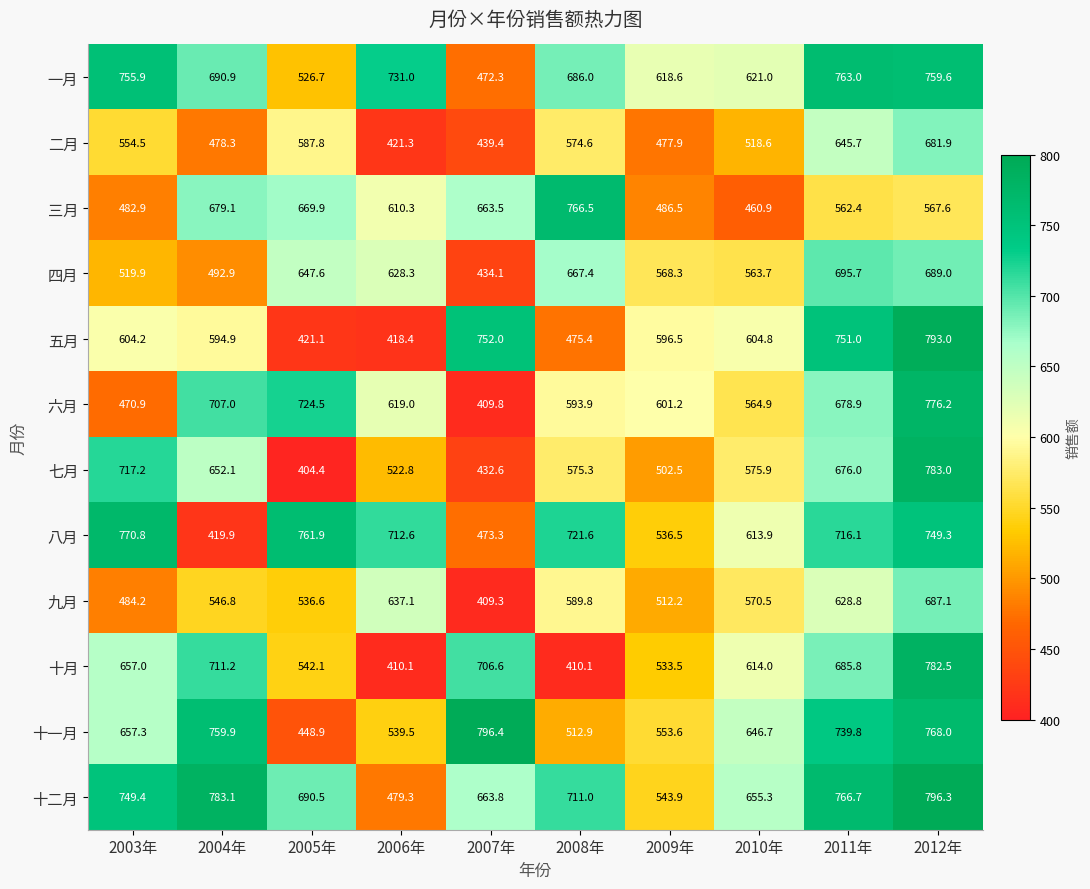

True or false: 一月 has a value of 759.6 at 2012年.

True